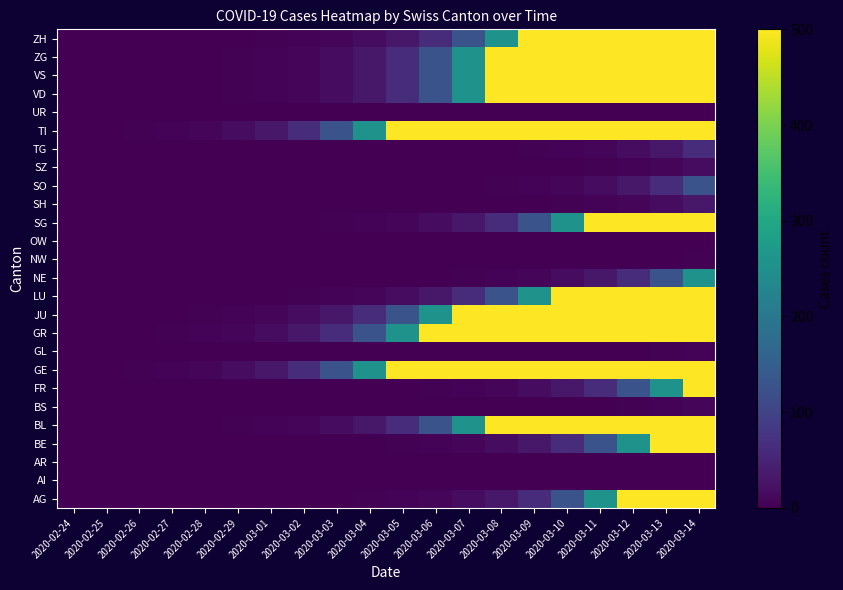

At which category is the sum across all series the highest?

2020-03-14